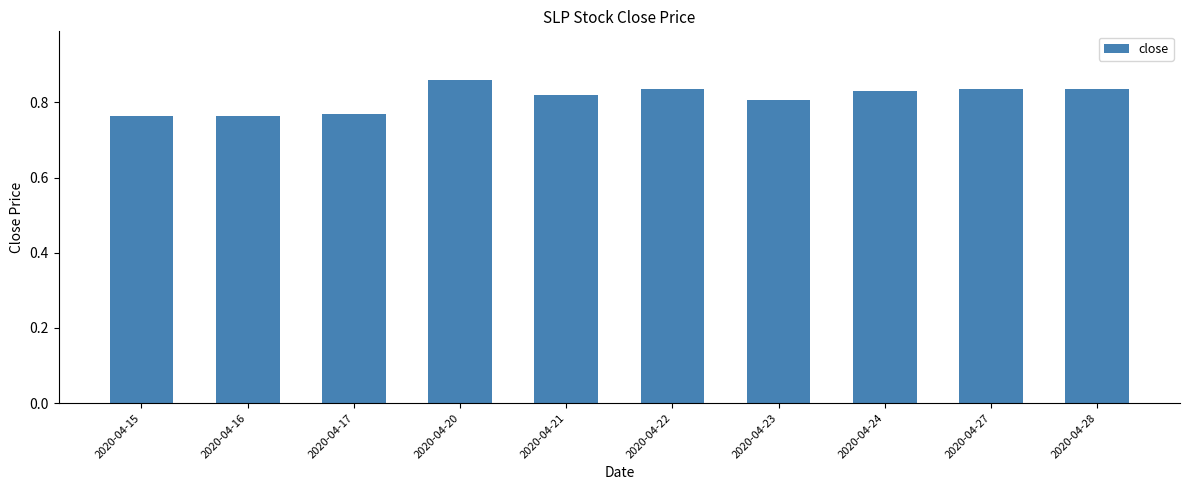

How many bars are there in total?

10